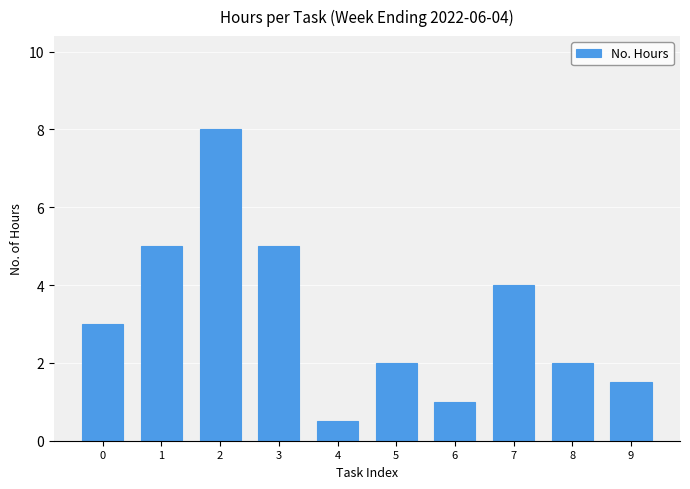

Reading left to right, transcribe all the data shown in this chart.

0=3.0	1=5.0	2=8.0	3=5.0	4=0.5	5=2.0	6=1.0	7=4.0	8=2.0	9=1.5